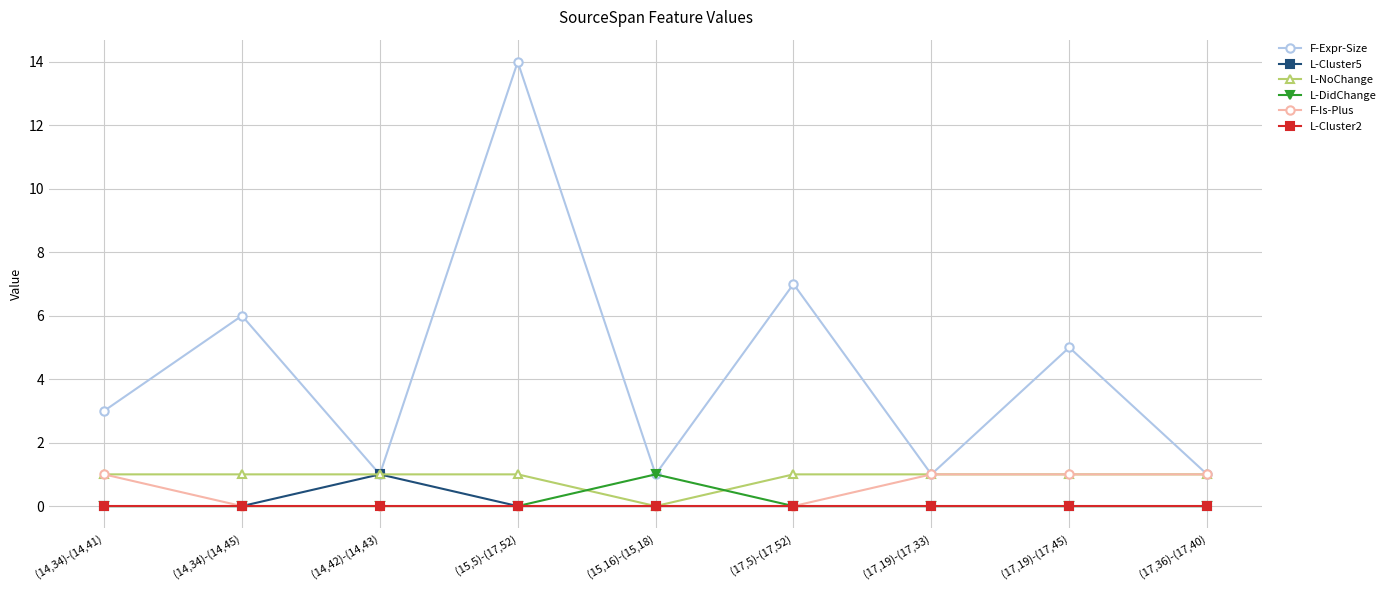

Which label corresponds to the largest value in the chart?

(15,5)-(17,52)